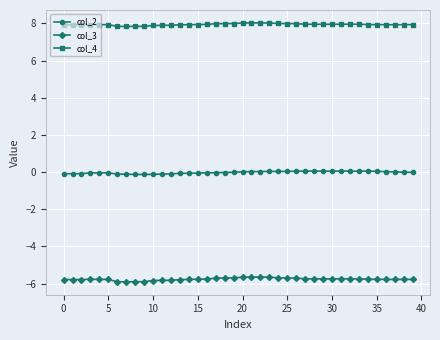

True or false: col_3 has more than 0 points higher than both neighbors.

True